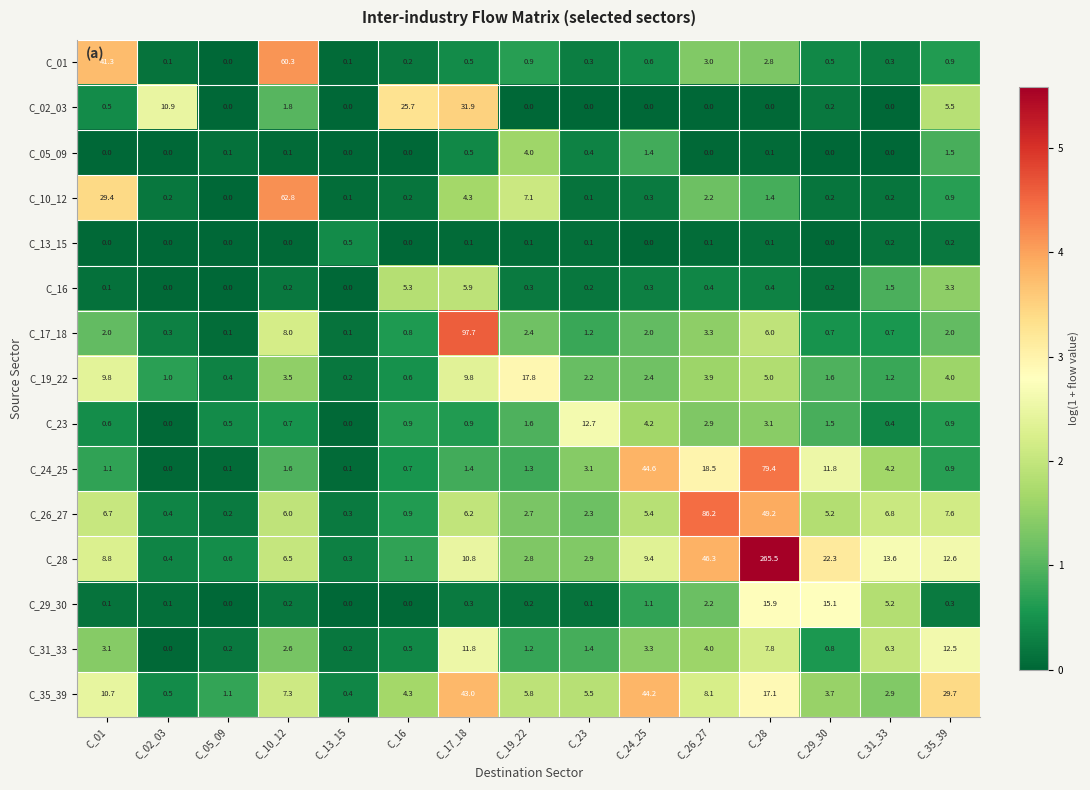

Which series has the largest total across all categories?

C_28